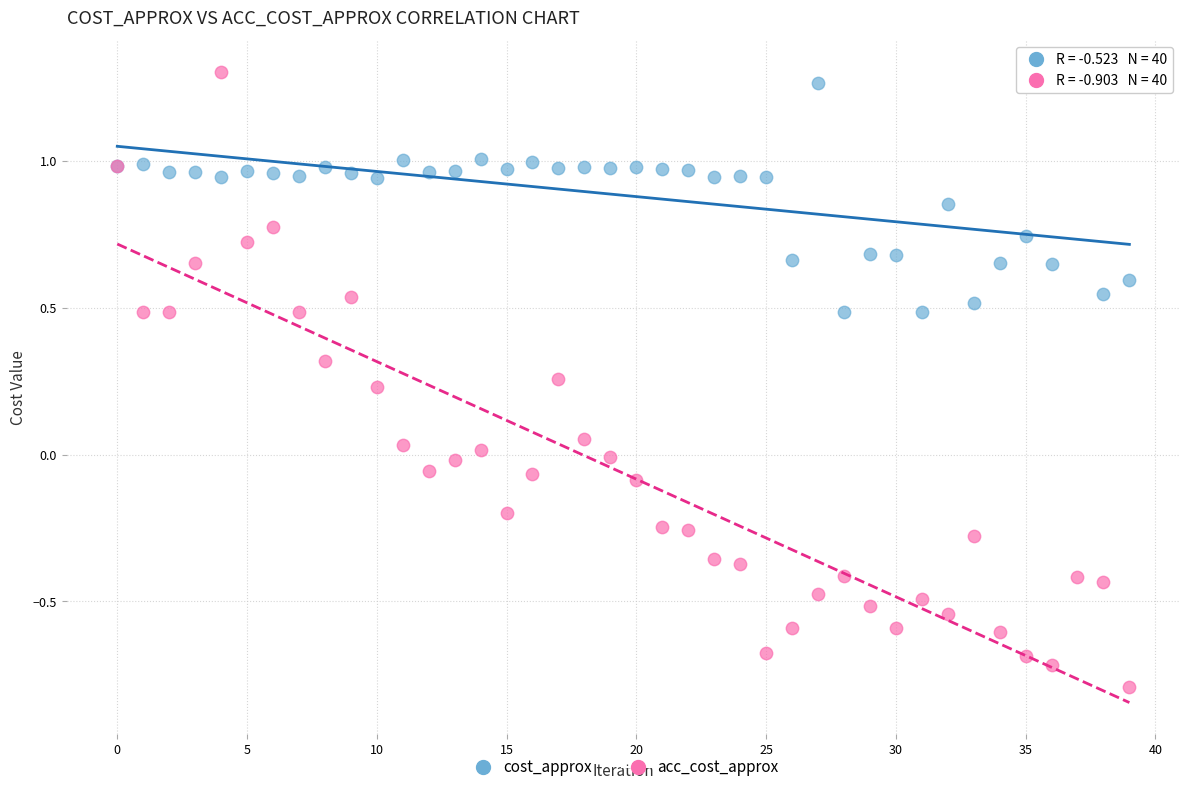

Which series reaches the minimum Y coordinate?

acc_cost_approx